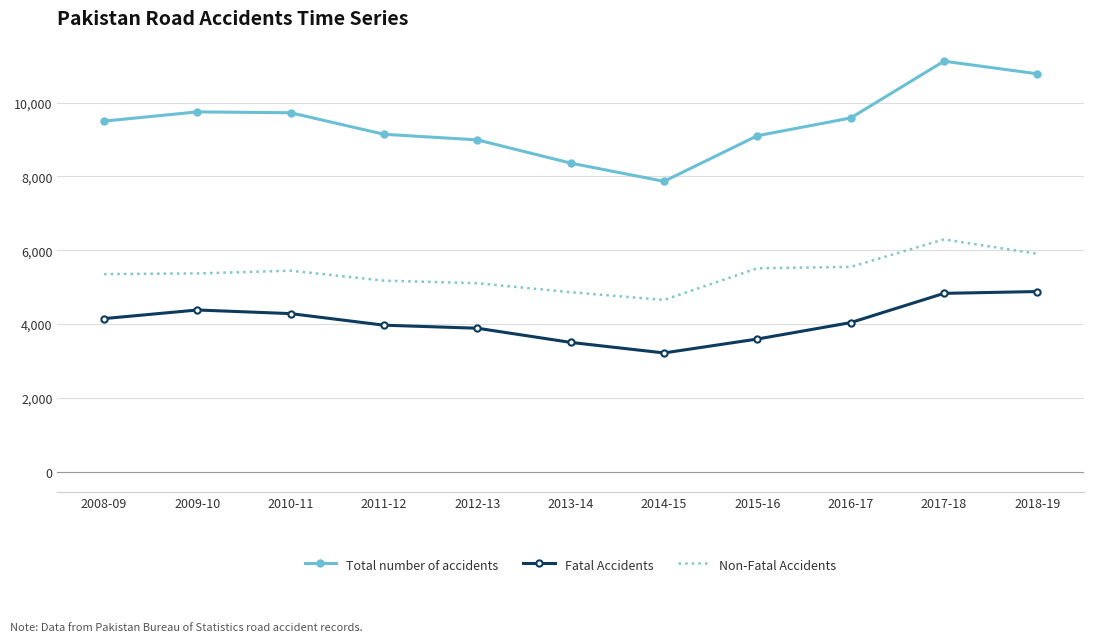

Which label corresponds to the largest value in the chart?

2017-18